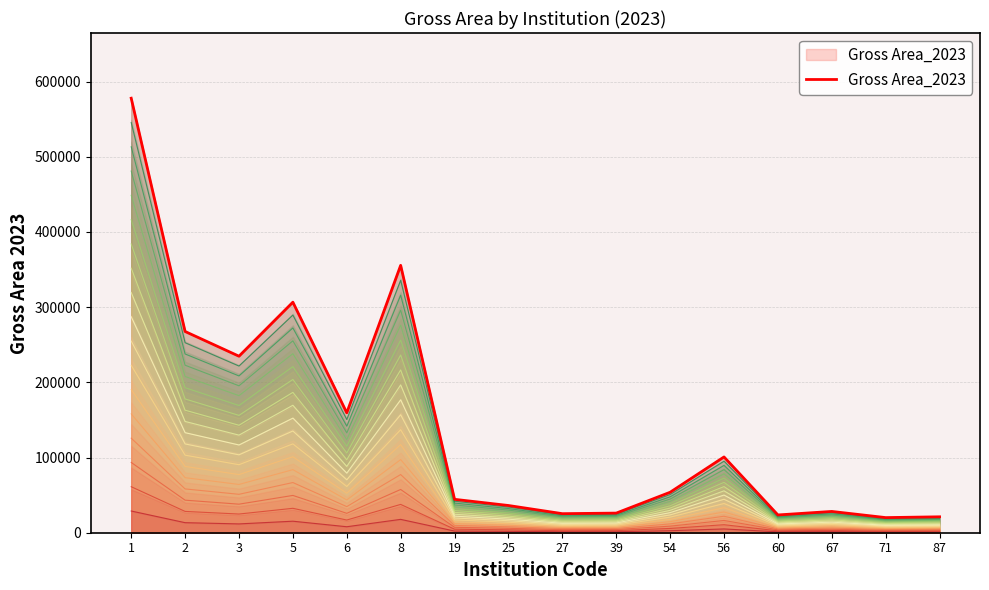

What is the average value?

142607